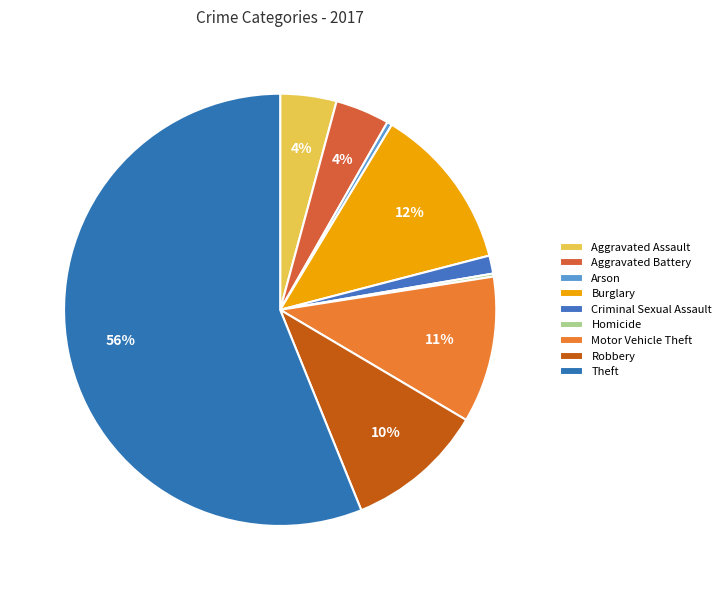

To the nearest percent, what is the difference between the Criminal Sexual Assault and Robbery slice percentages?

9%